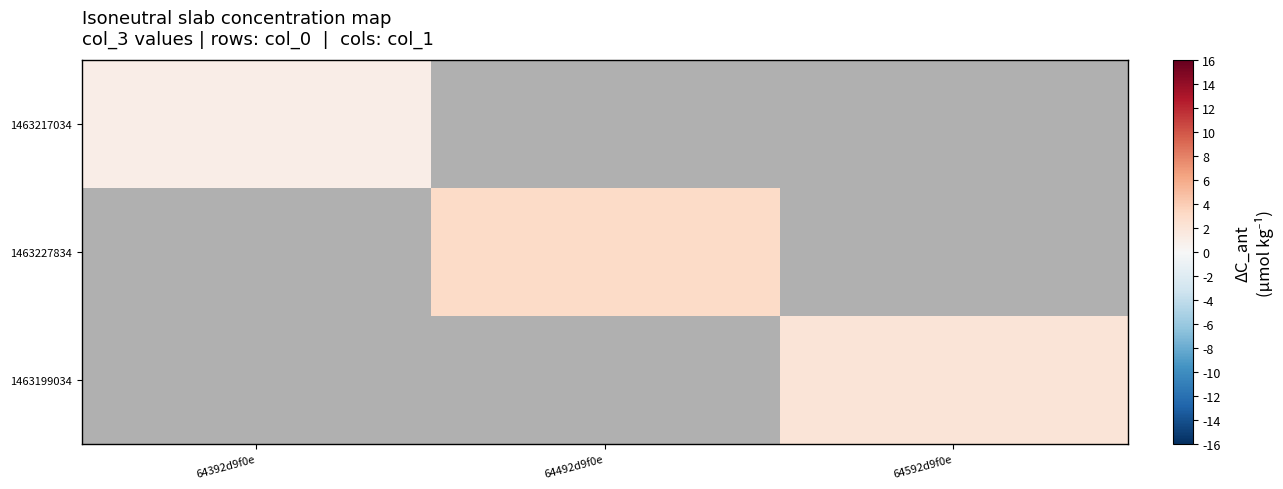

Which category has the lowest value in the 1463227834 series?

64392d9f0e